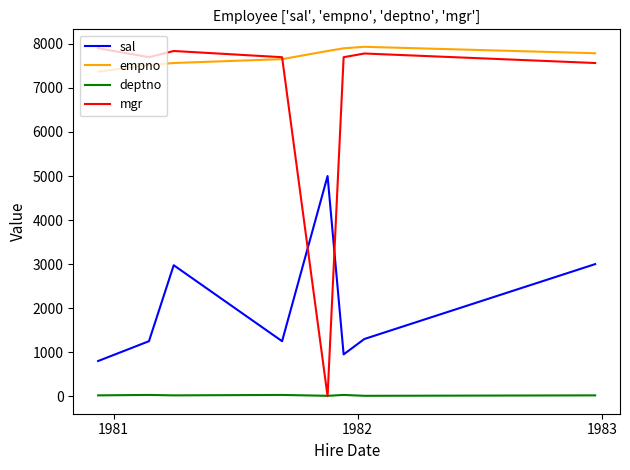

Which series has the largest total across all categories?

empno